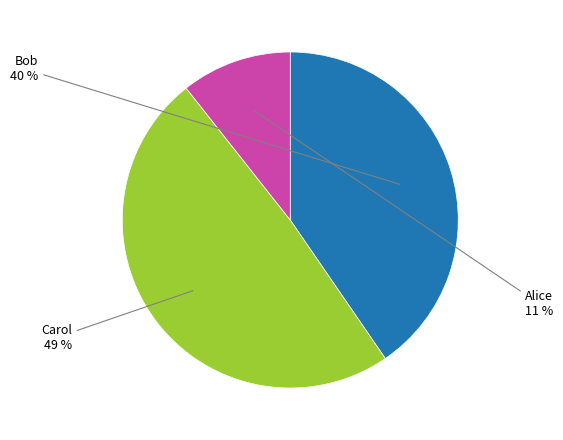

Does Carol account for over 50% of the chart?

No